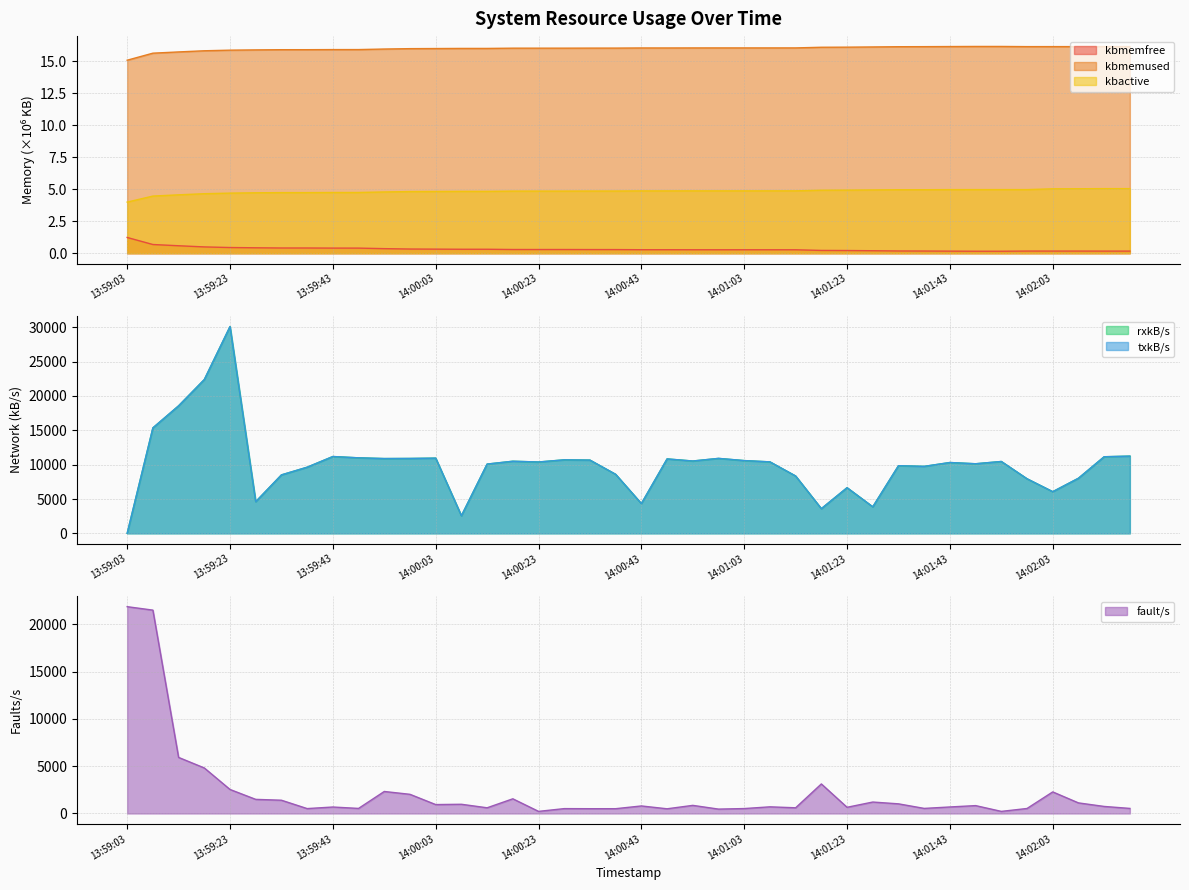

What is the sum of all kbactive values?

193.2